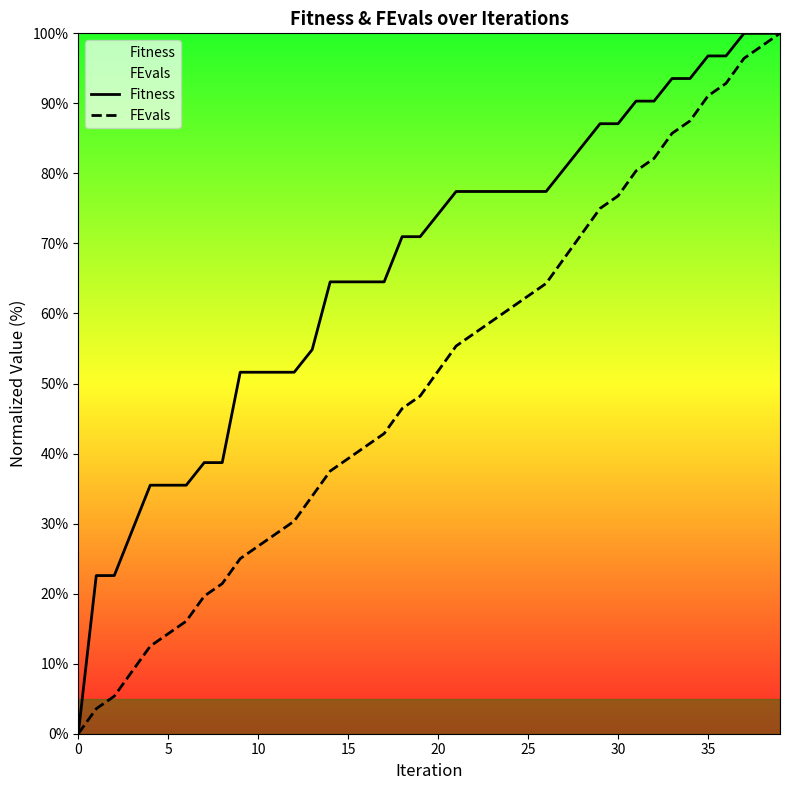

What is the total value across all series at 9?

76.6